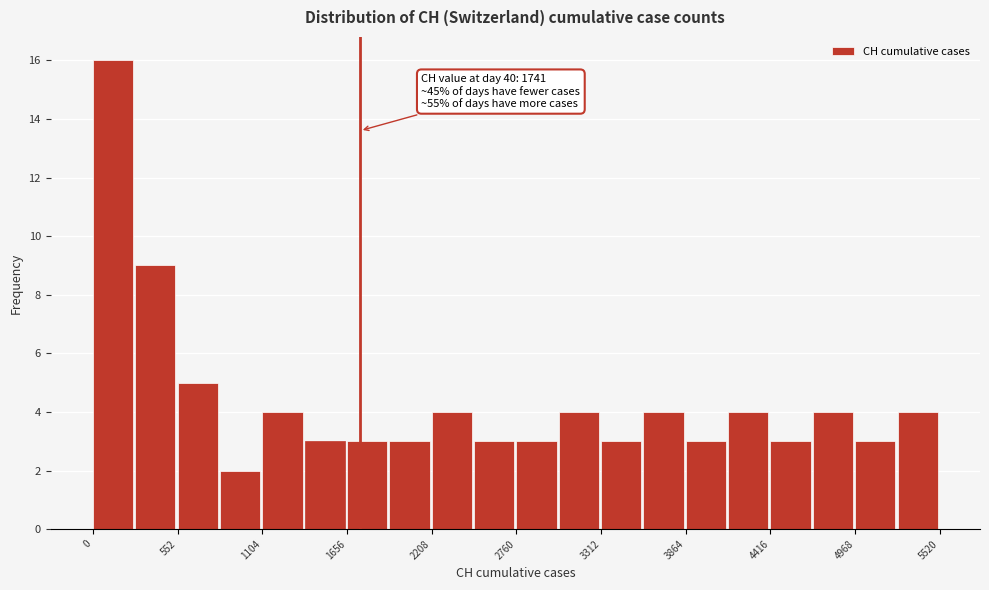

Read against the x-axis, roughly where is the centre of the tallest bar?

100